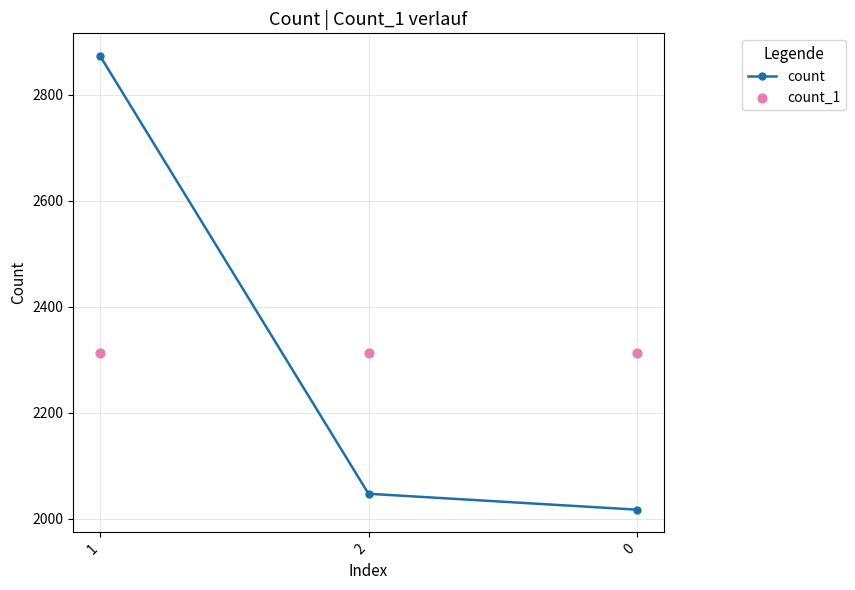

At which category is the sum across all series the highest?

1